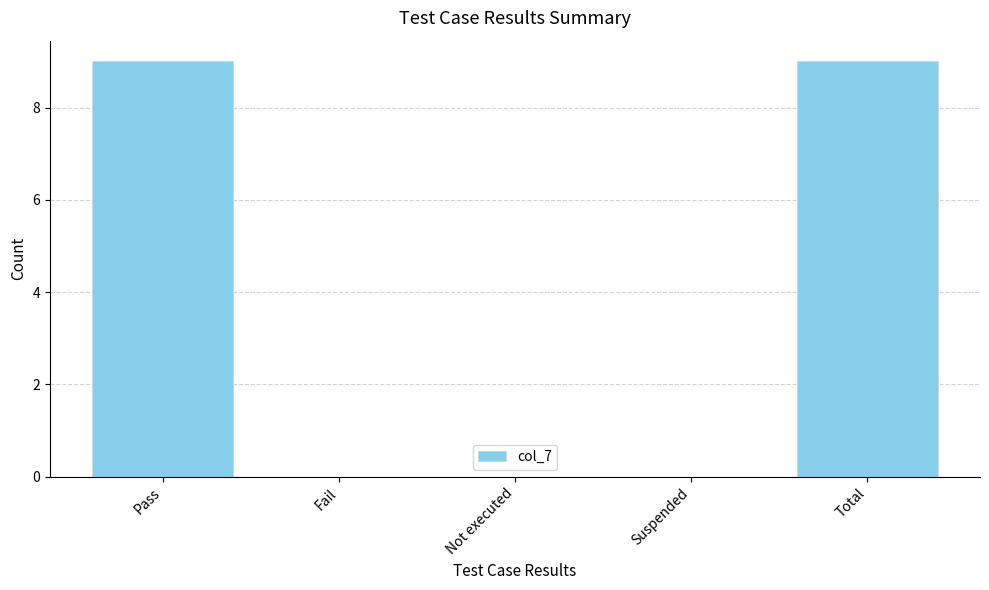

Reading right to left, extract all data points from this chart.

9	0	0	0	9